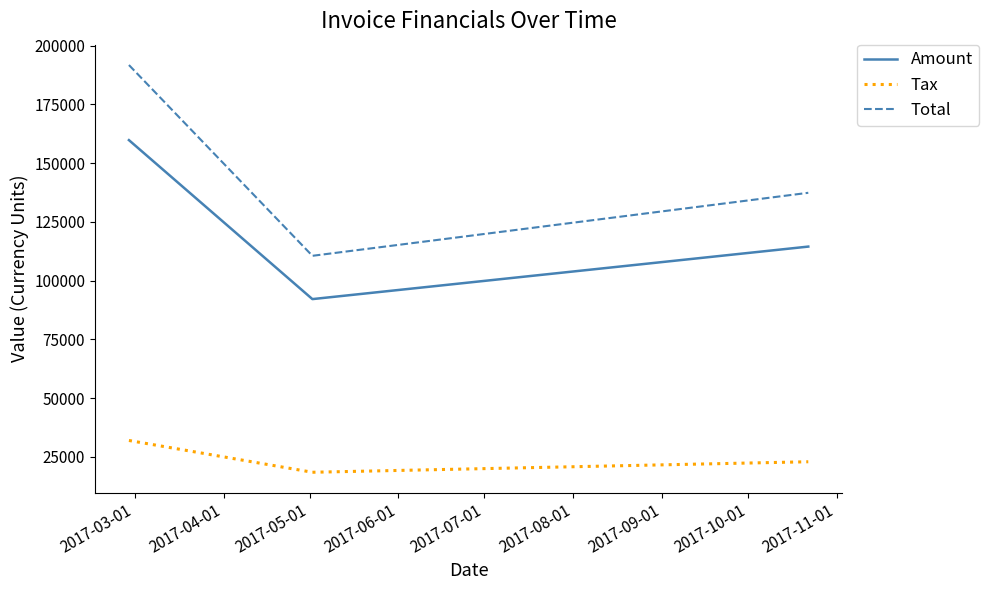

List the series in order of their overall mean, highest first.

Total, Amount, Tax